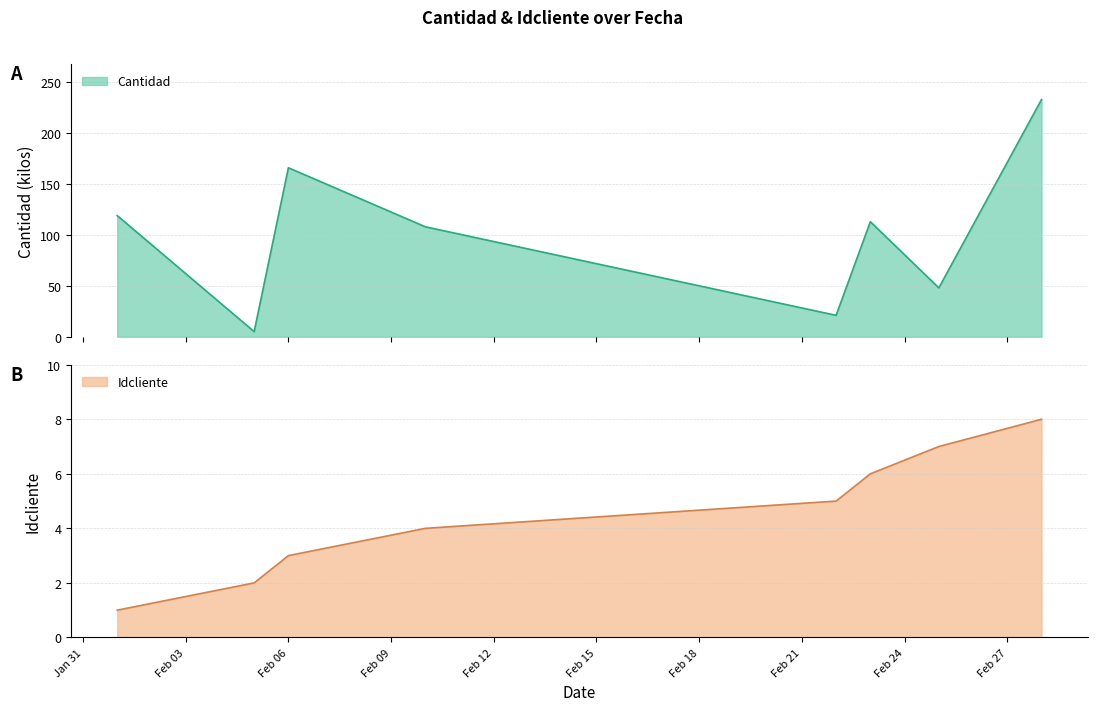

What is the highest value of the Idcliente series?

8